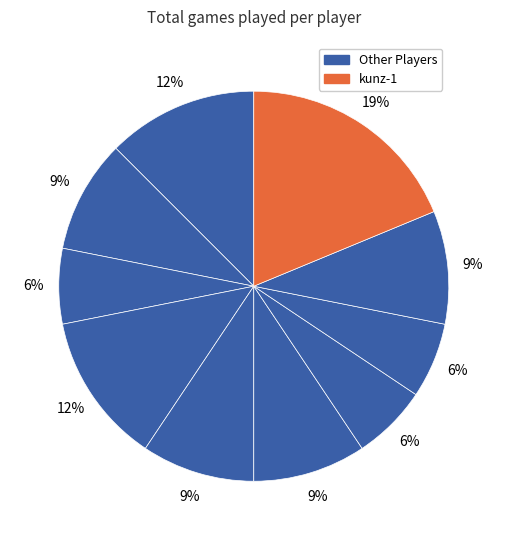

Count the number of slices in the pie.

10